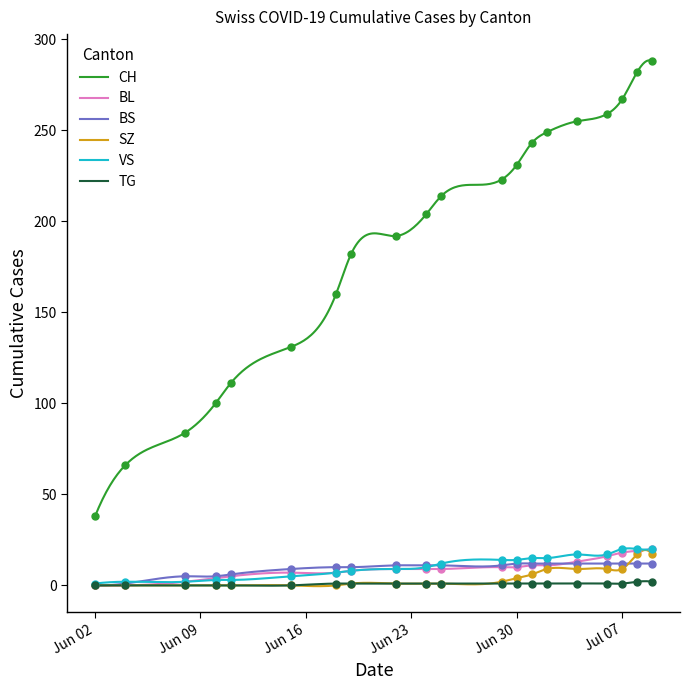

Which series changed the most between 2020-06-29 and 2020-07-01?

CH